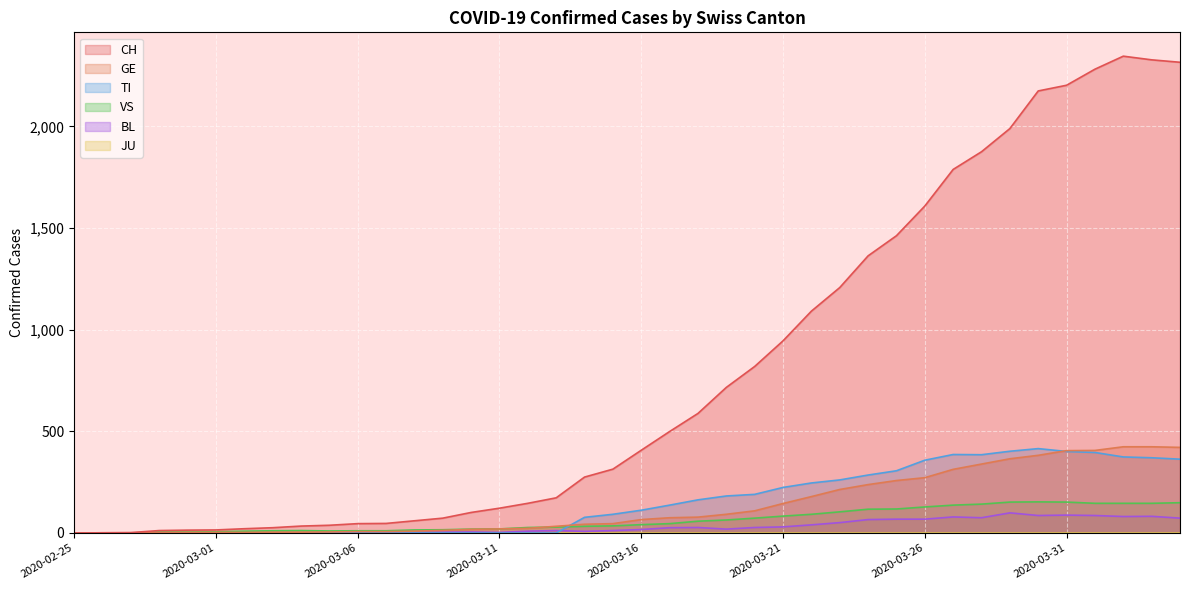

How many values in BL are above zero?

36